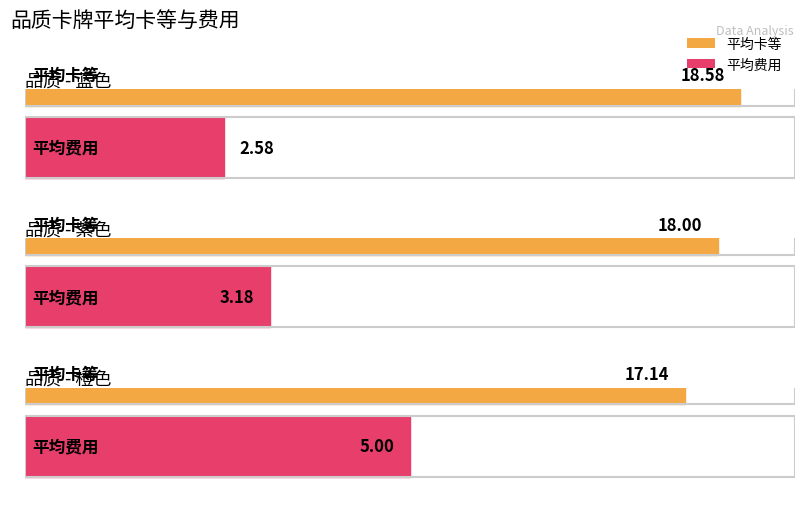

What is the label of the 1st bar from the left?

蓝色